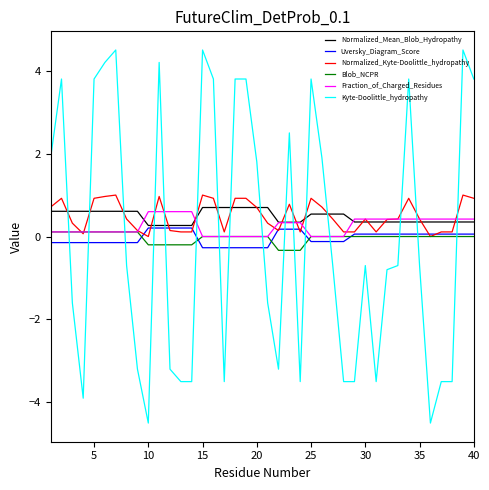

List the series in order of their peak value, lowest first.

Blob_NCPR, Uversky_Diagram_Score, Fraction_of_Charged_Residues, Normalized_Mean_Blob_Hydropathy, Normalized_Kyte-Doolittle_hydropathy, Kyte-Doolittle_hydropathy